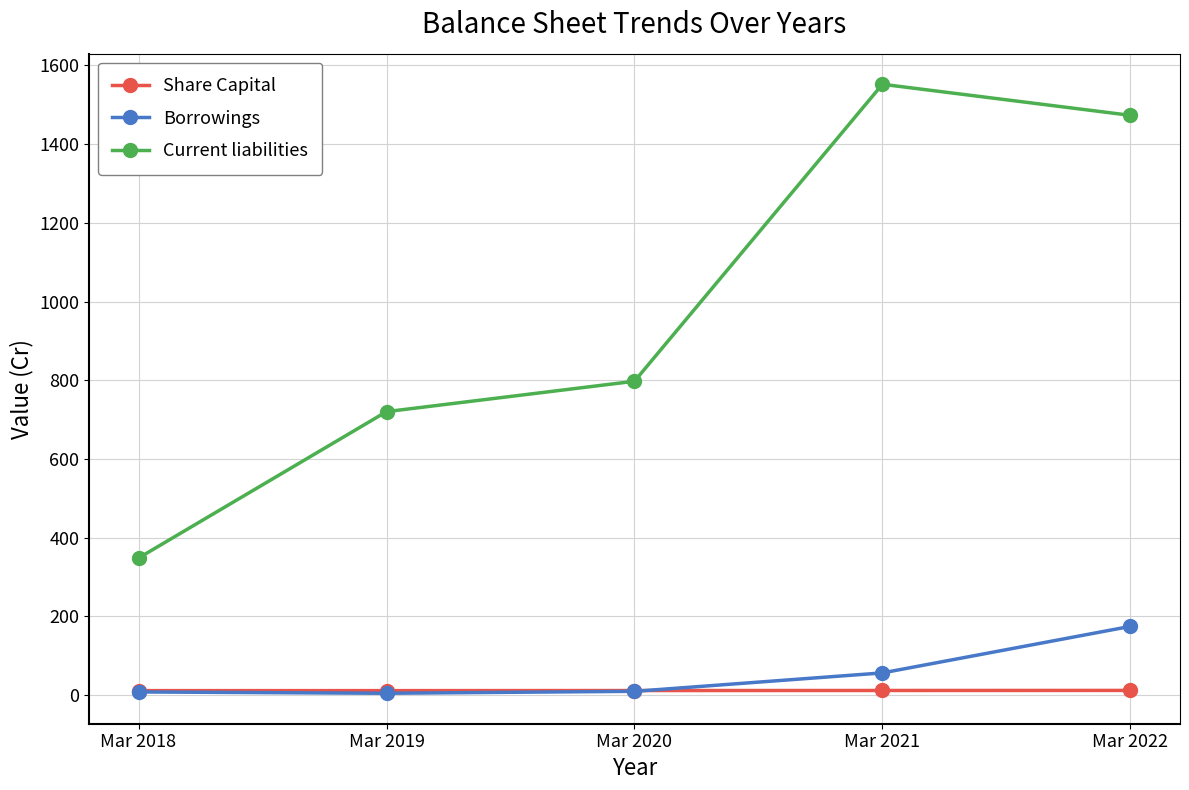

How many lines are shown in the chart?

3